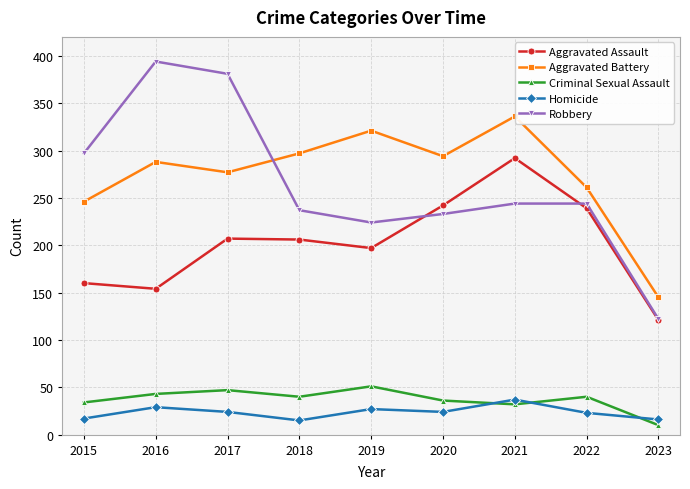

True or false: Aggravated Battery has more than 0 interior local peaks.

True